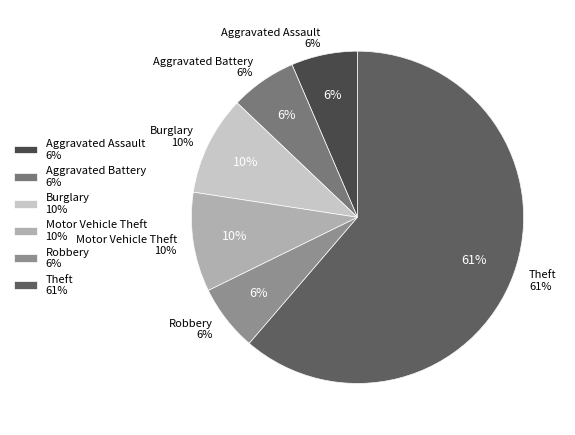

Does any single category account for the majority?

Yes